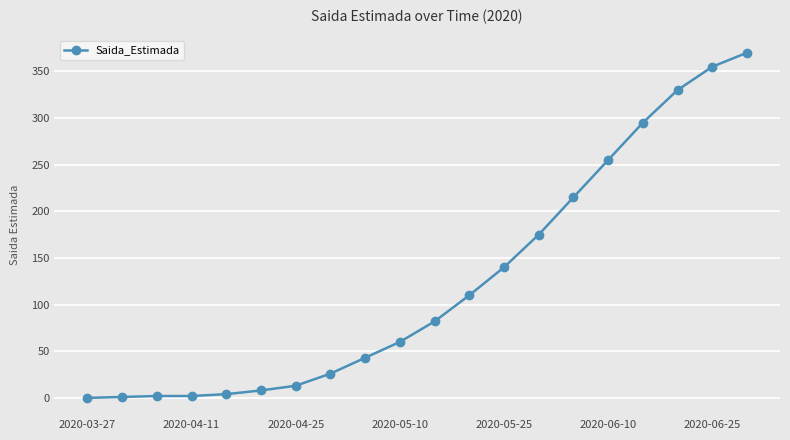

How many lines are shown in the chart?

1